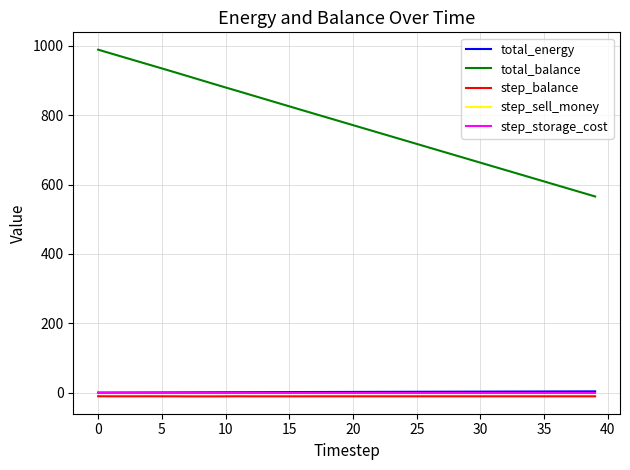

At which label does total_balance reach its minimum?

39